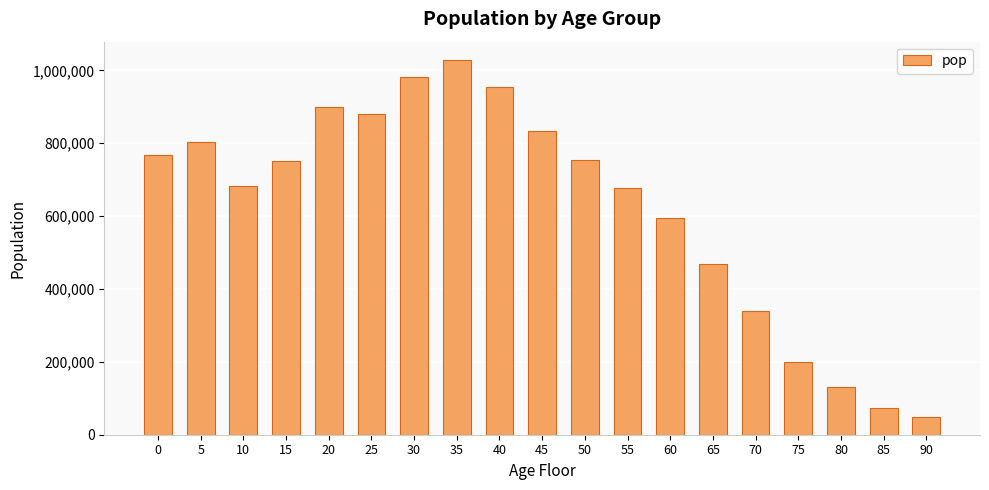

At which category does the chart reach its peak across all series?

35